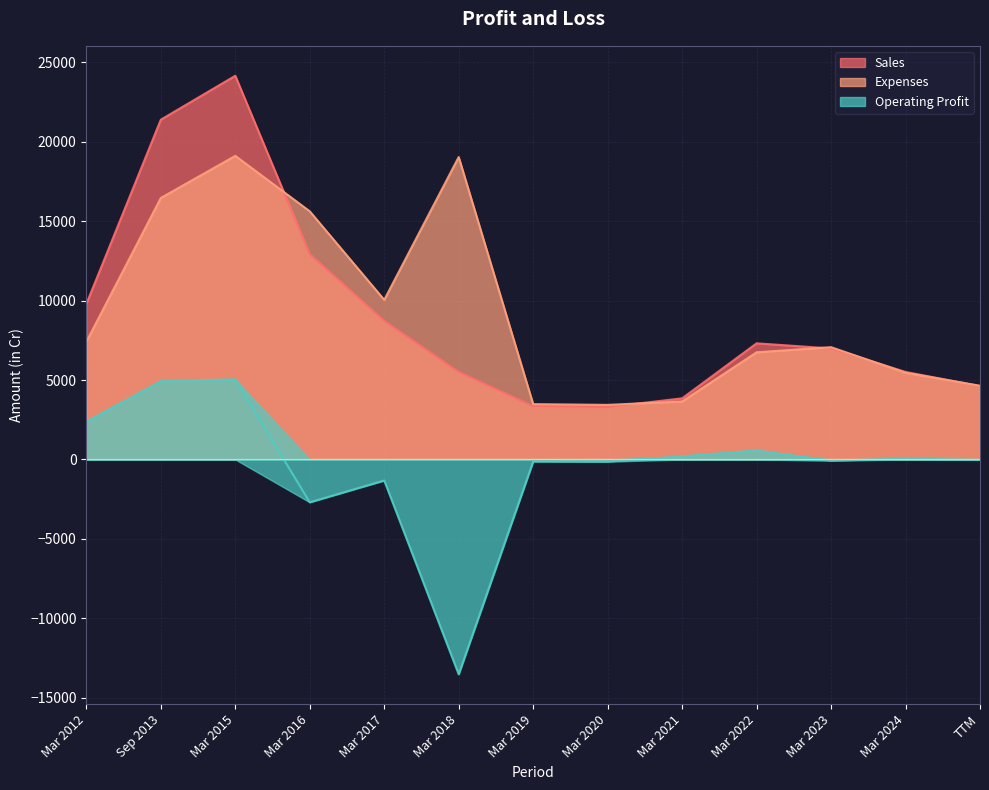

What is the greatest value displayed?

24153